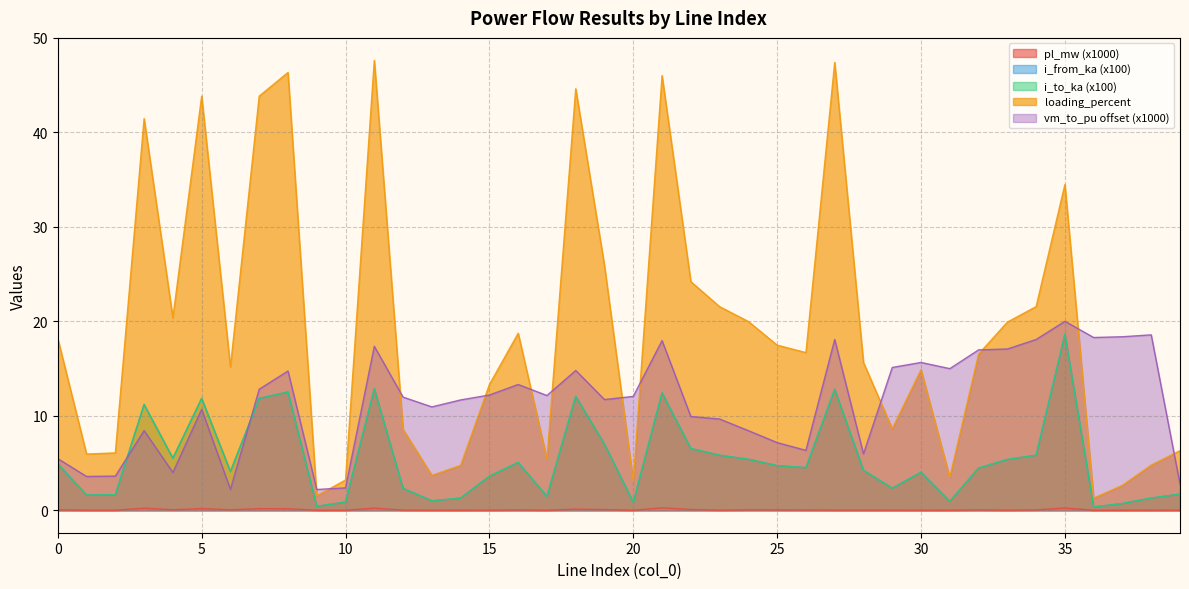

What is the value of the i_to_ka point at the 40th from the left?

1.7